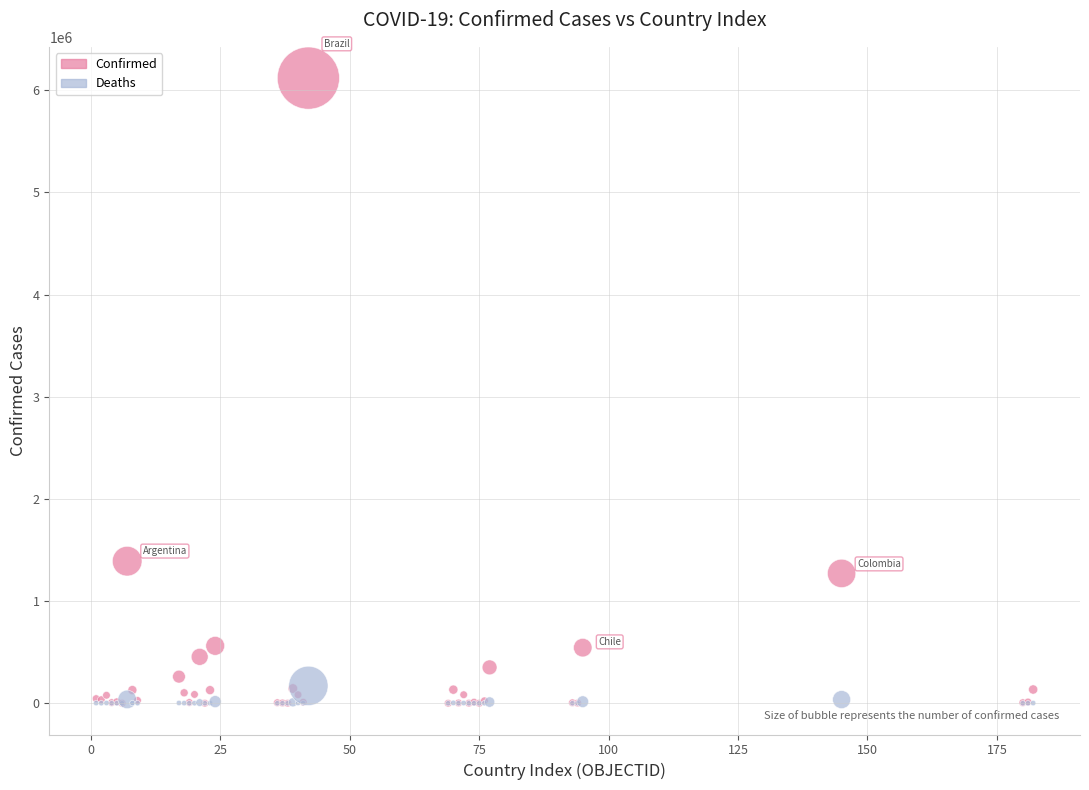

What are all the series names shown in the legend?

Confirmed, Deaths